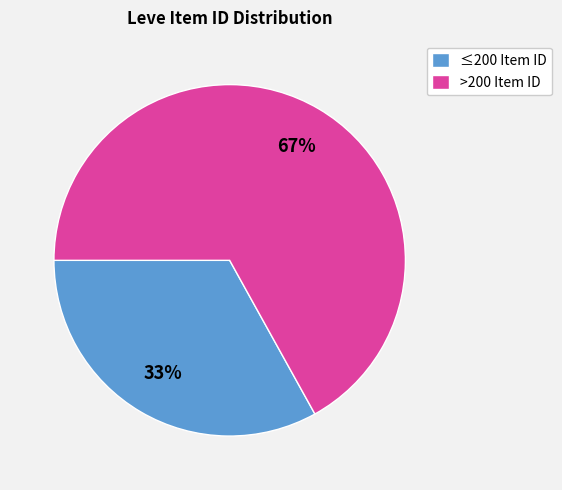

To the nearest percent, what percentage of the pie is >200 Item ID?

67%